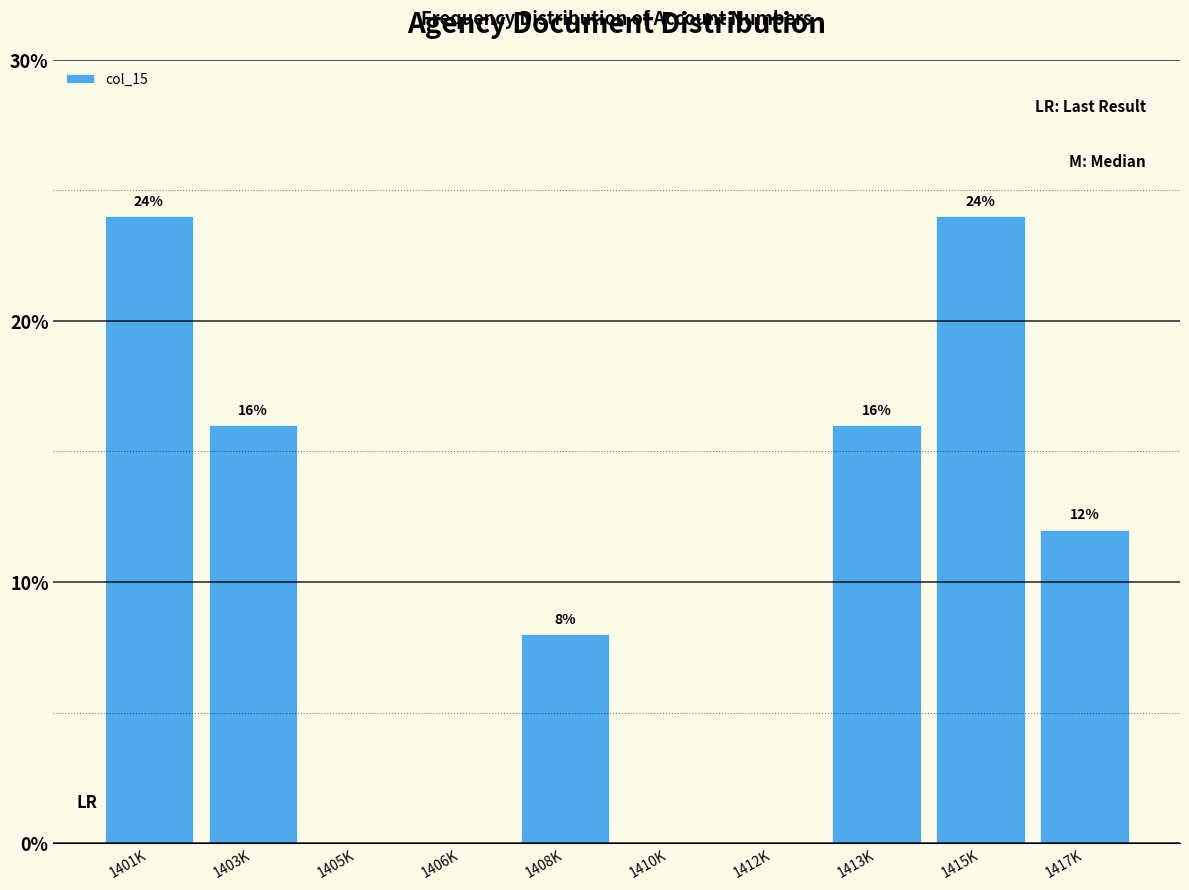

Reading left to right, transcribe all the data shown in this chart.

1401K=24	1403K=16	1405K=0	1406K=0	1408K=8	1410K=0	1412K=0	1413K=16	1415K=24	1417K=12